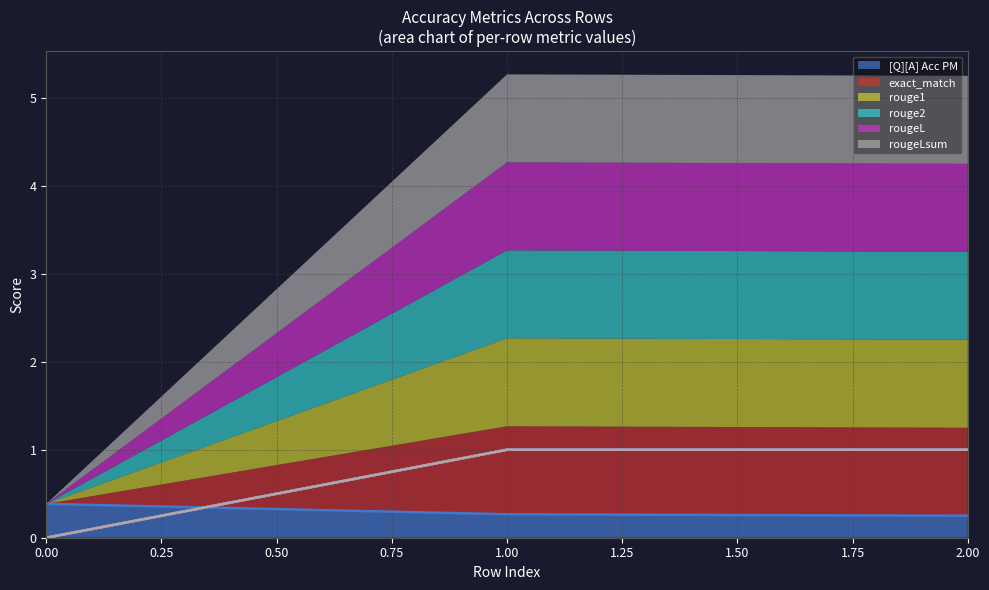

What is the greatest value displayed?

1.0